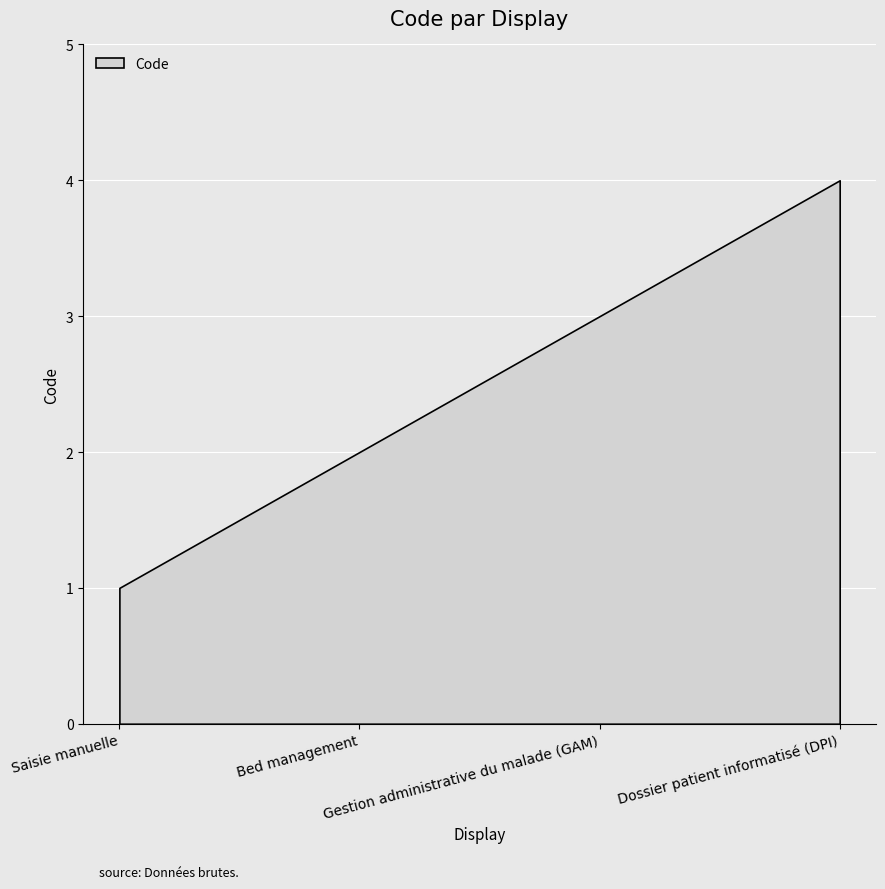

What is the difference between the maximum and minimum values?

3